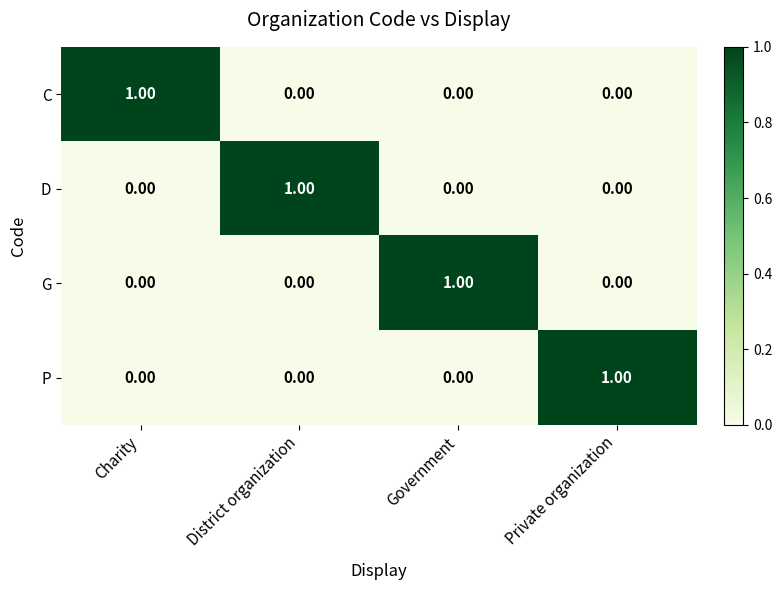

Which category has the highest value in the P series?

Private organization